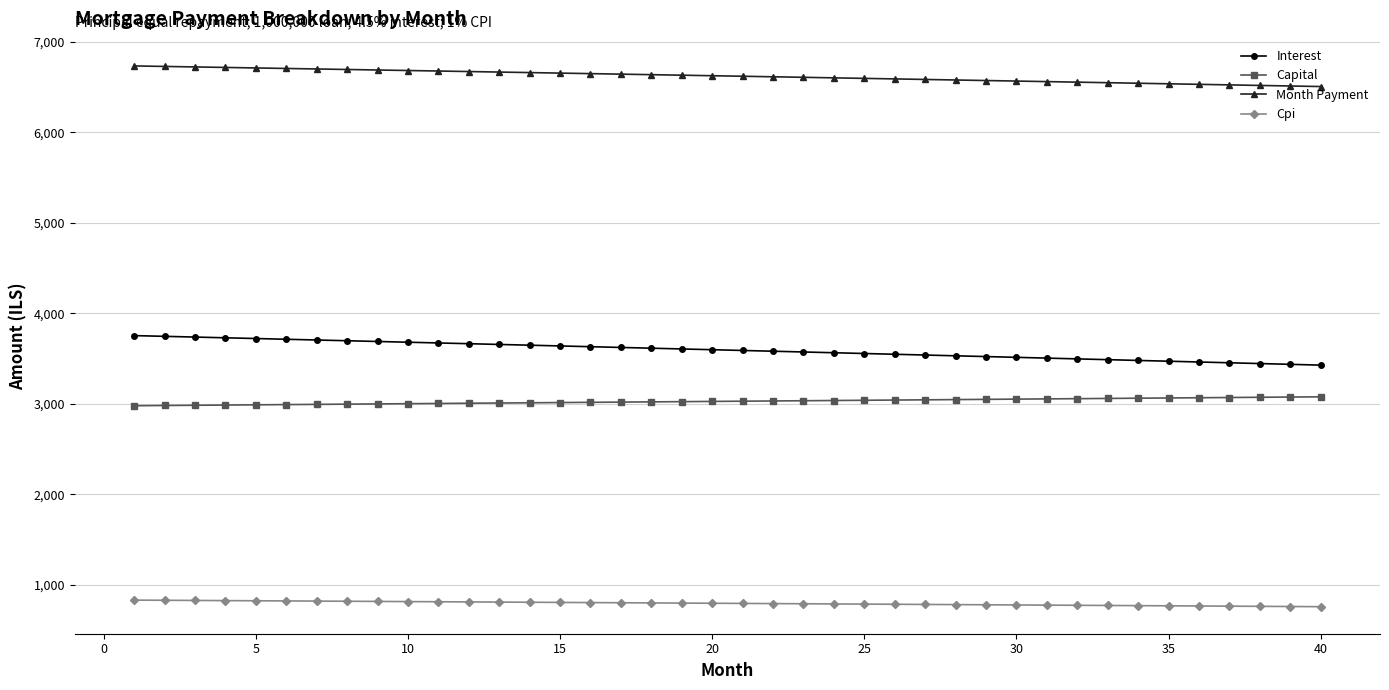

Which series has the largest total across all categories?

Month Payment